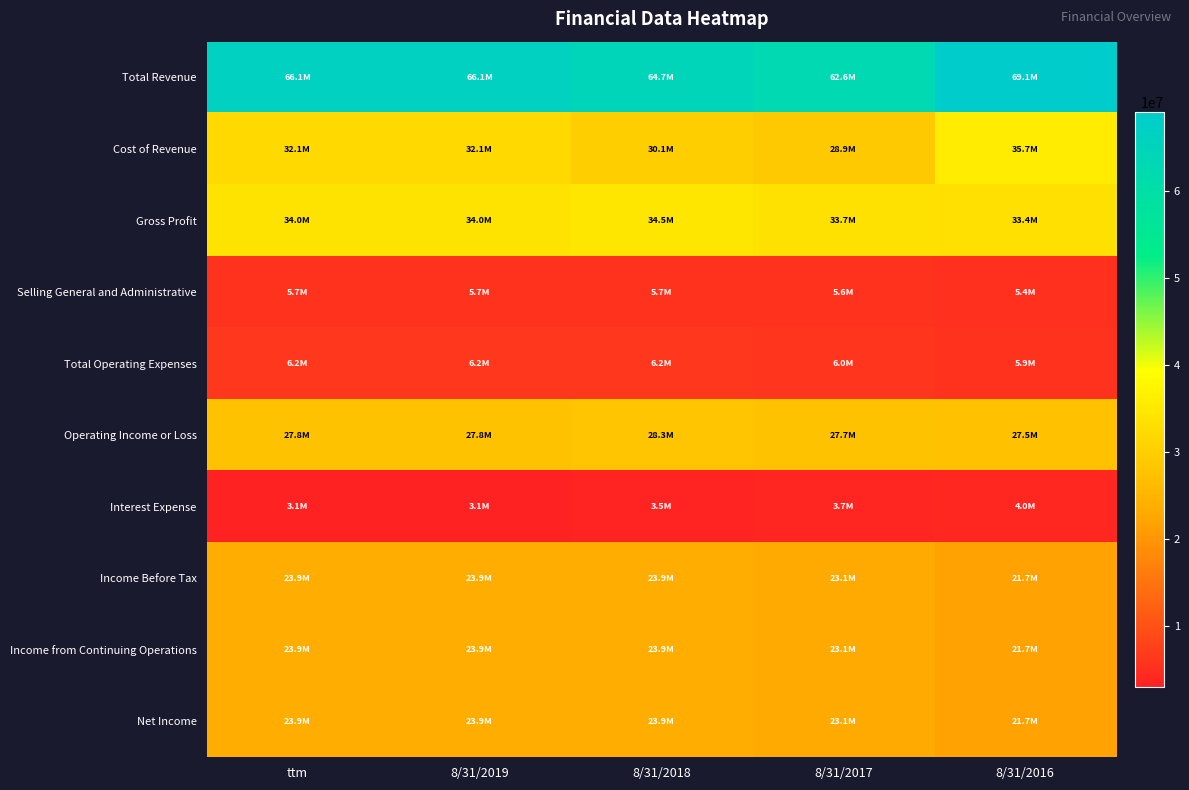

List the series in order of their peak value, lowest first.

Interest Expense, Selling General and Administrative, Total Operating Expenses, Income from Continuing Operations, Net Income, Income Before Tax, Operating Income or Loss, Gross Profit, Cost of Revenue, Total Revenue